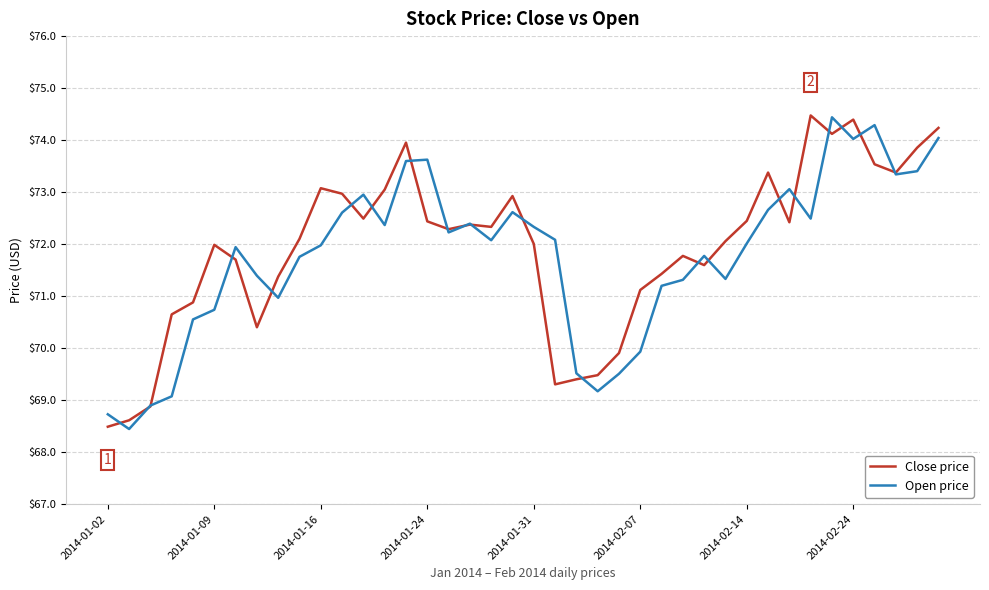

What is the maximum value shown in the chart?

74.5